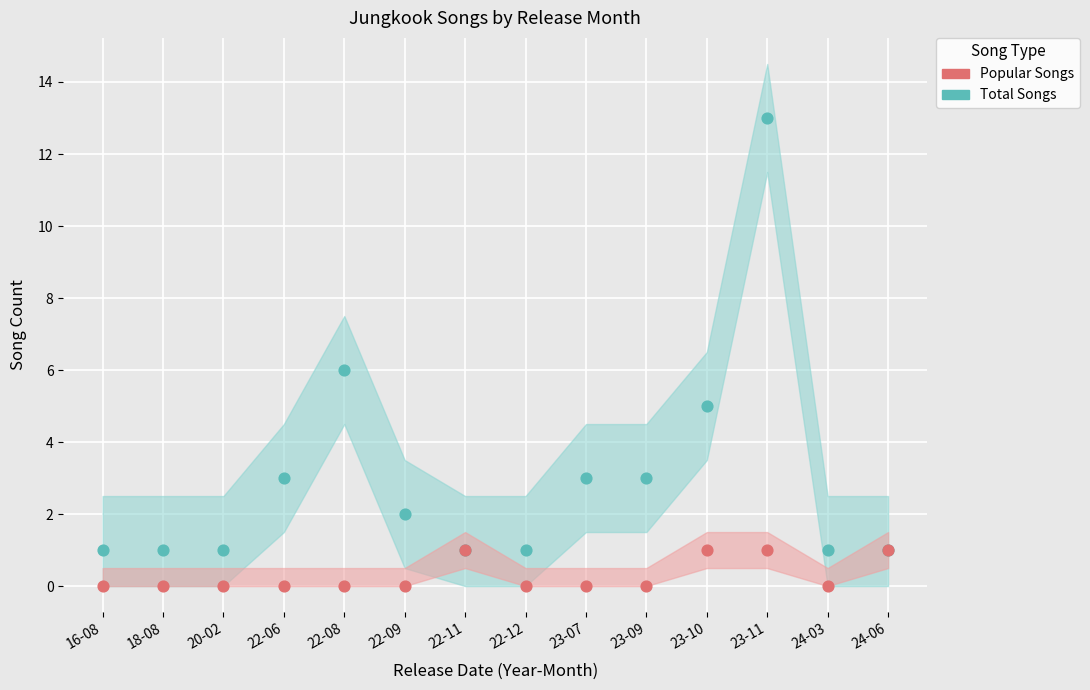

Which series contains the lowest Y value?

Popular Songs